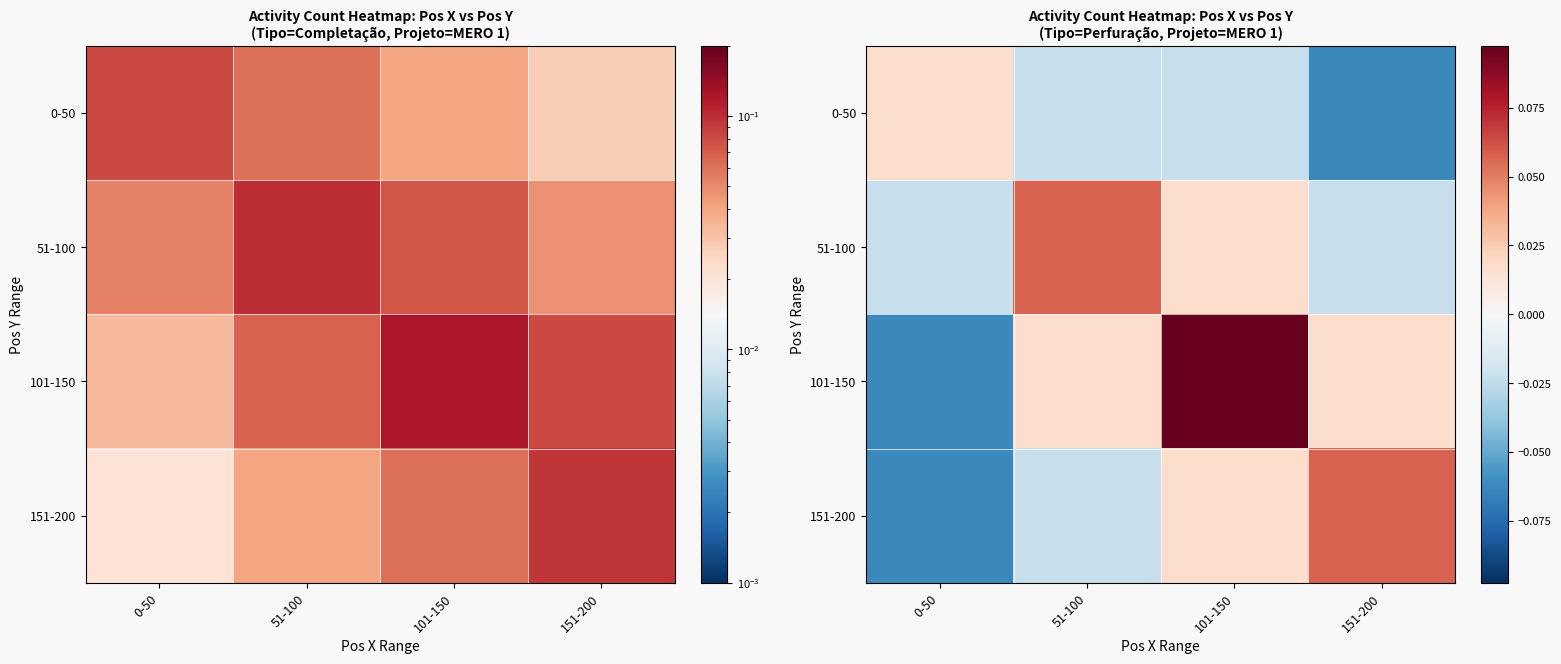

What is the difference between the 101-150 values at 151-200 and 0-50?

0.1